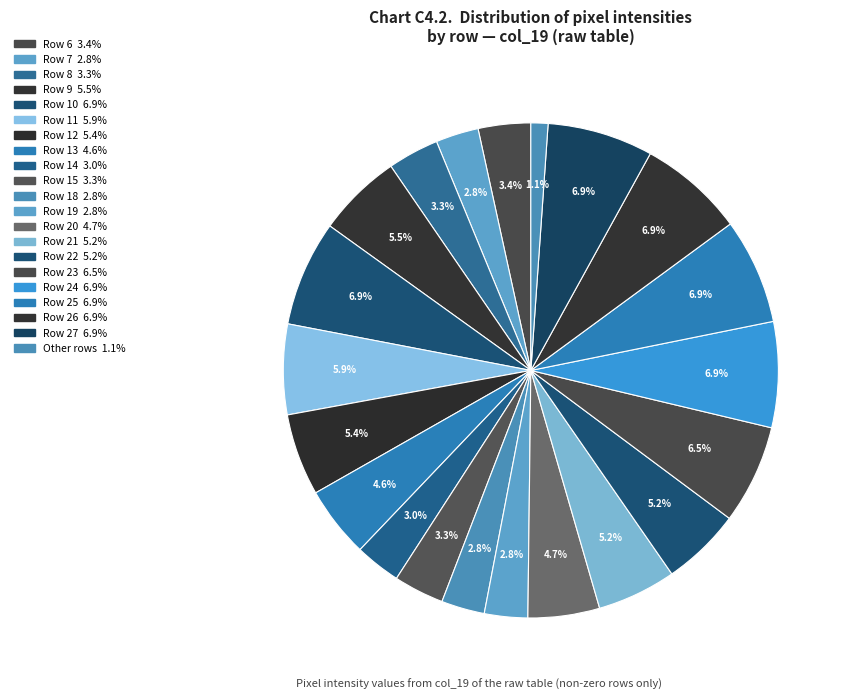

Which slice is the largest?

Row 10